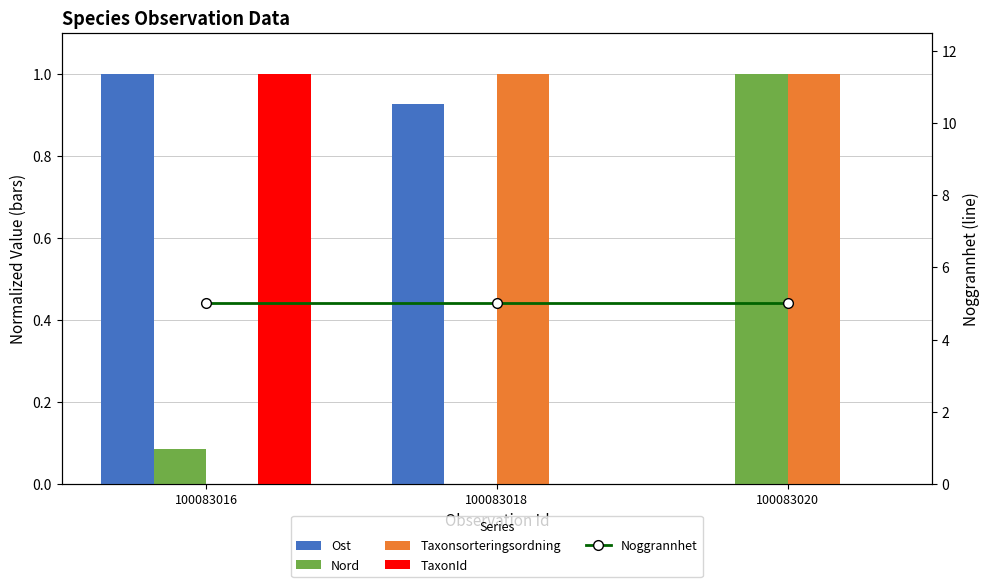

What is the average value of the Nord series?

0.4